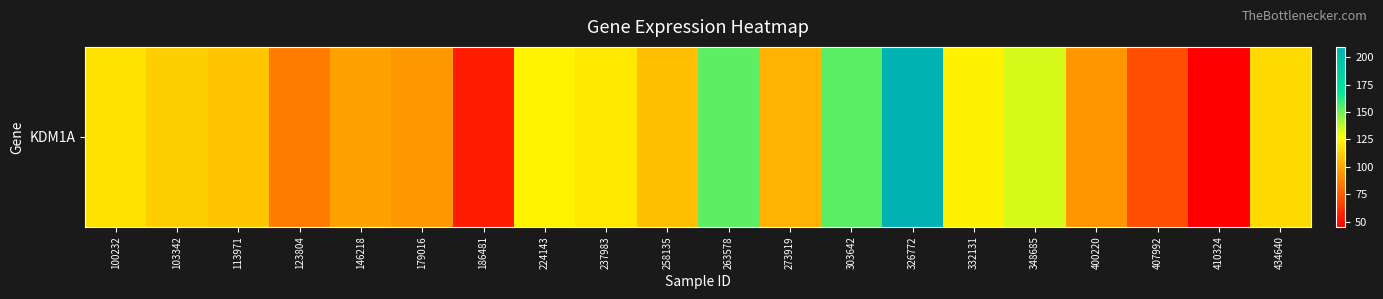

Is it true that the value at 258135 is 160.9?

False